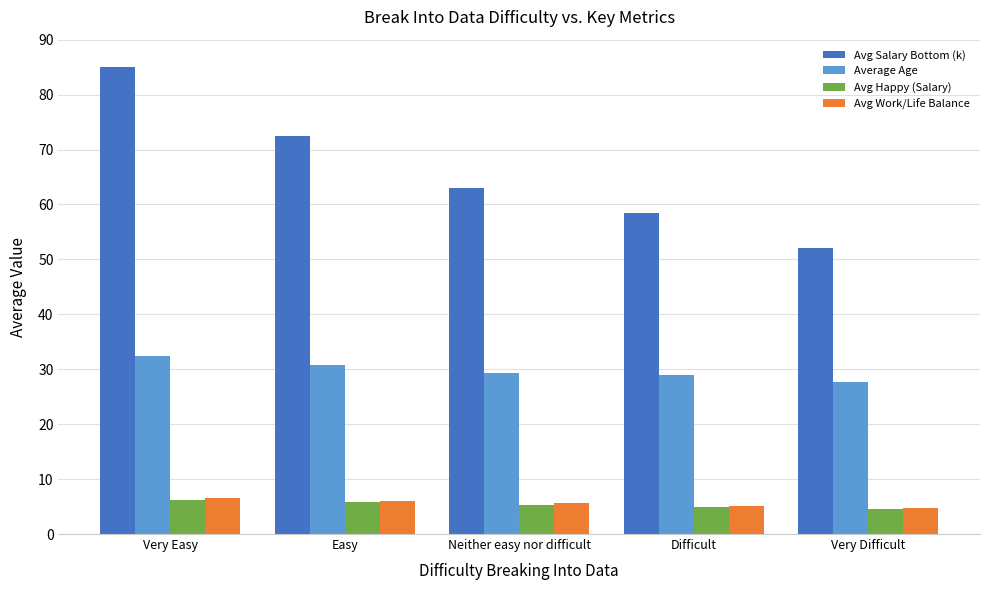

Which series has the largest total across all categories?

Avg Salary Bottom (k)